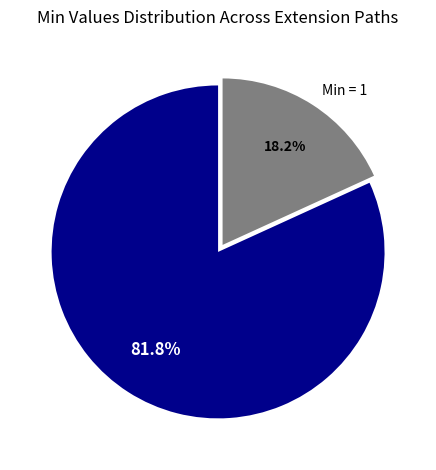

Does Min = 0 represent more than half of the total?

Yes